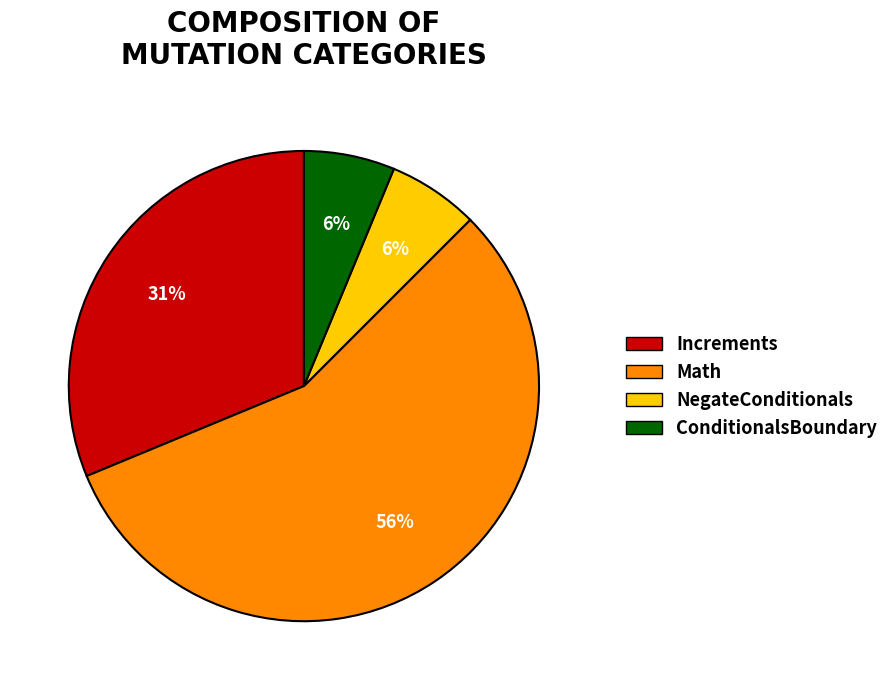

The NegateConditionals slice represents 1% of the pie. True or false?

False